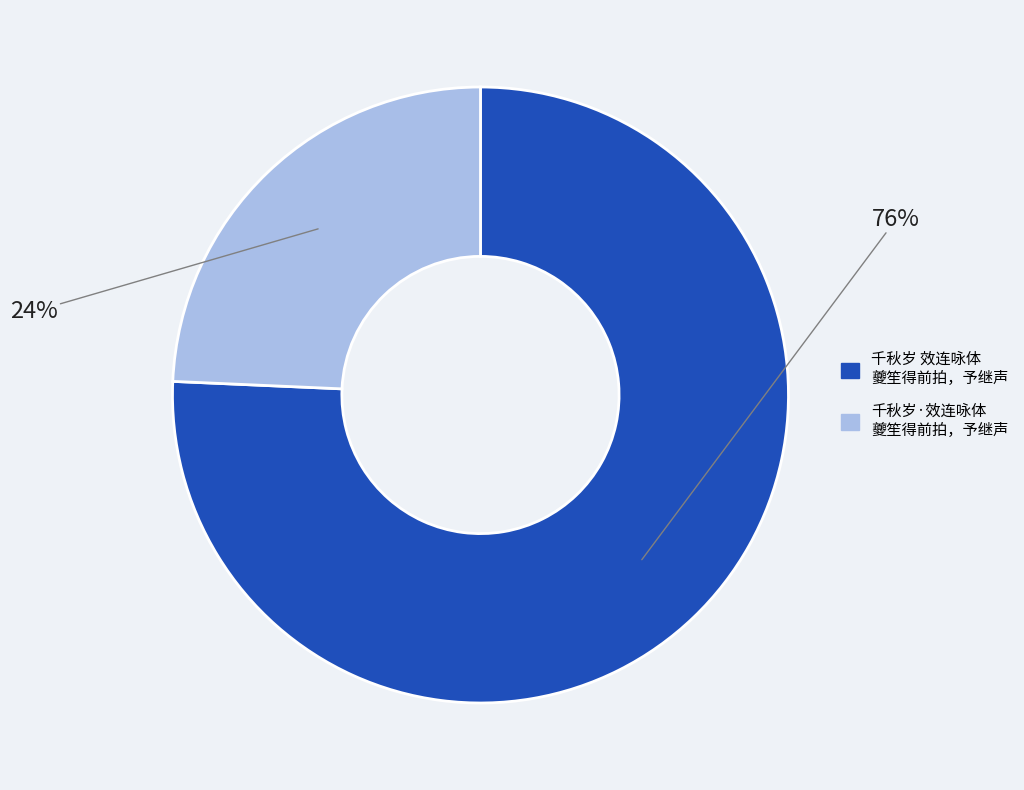

How many segments does this pie chart have?

2